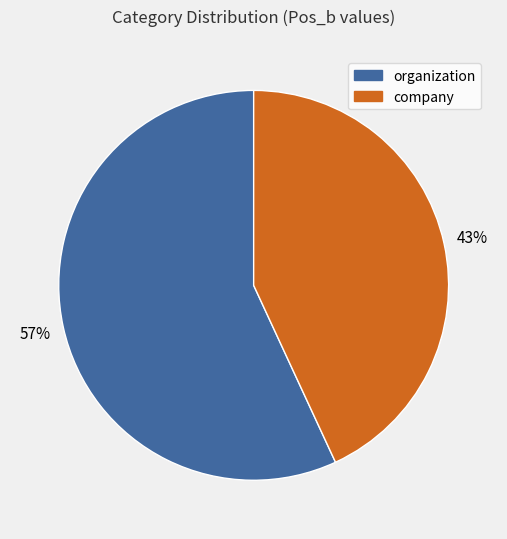

Is the sum of company and organization greater than half?

Yes